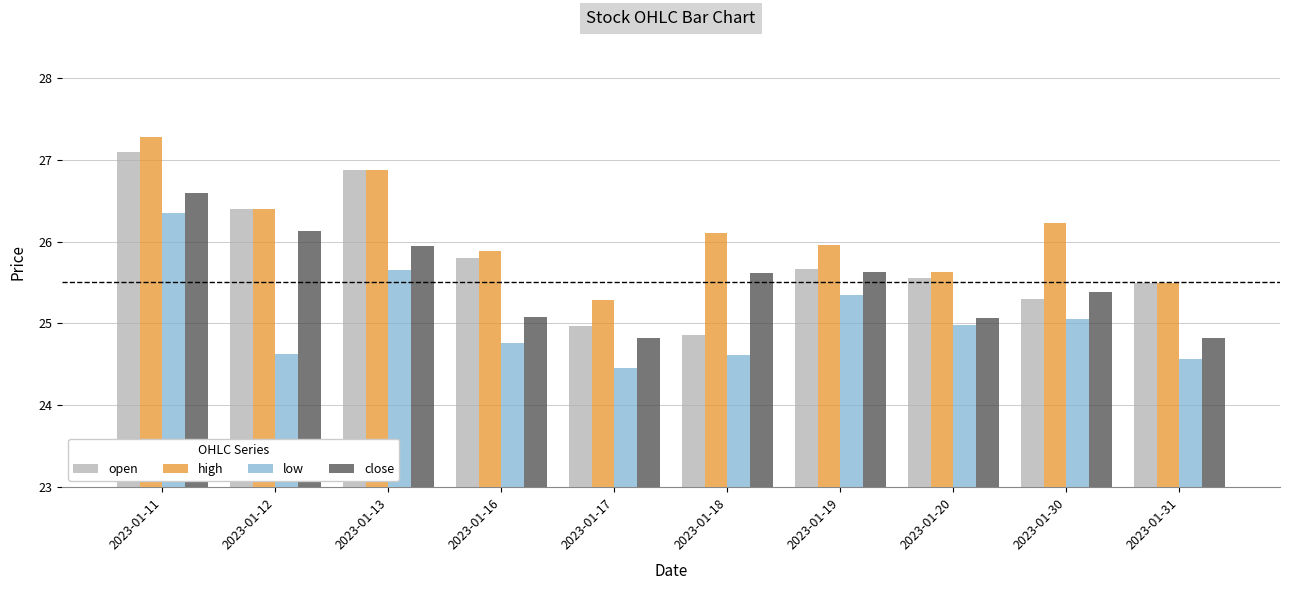

Which series has the widest spread of values?

open